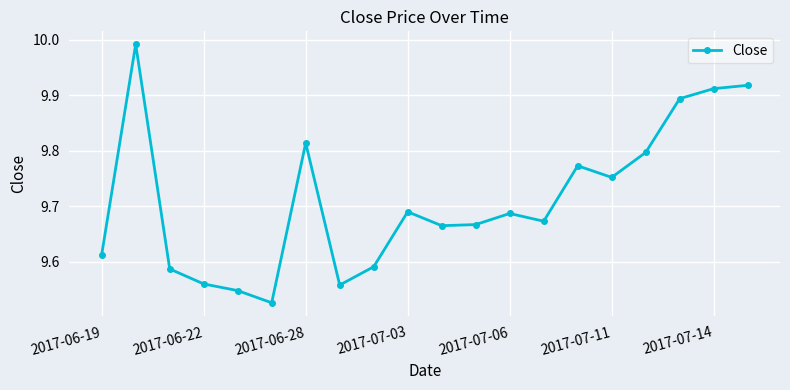

What is the sum of all values?

194.2